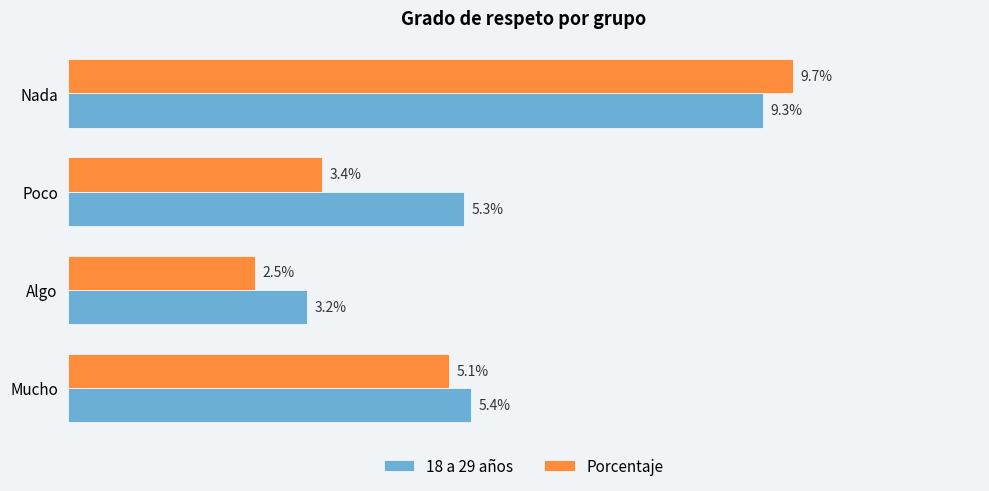

Is the value of Porcentaje at Nada greater than the value of 18 a 29 años at Algo?

Yes